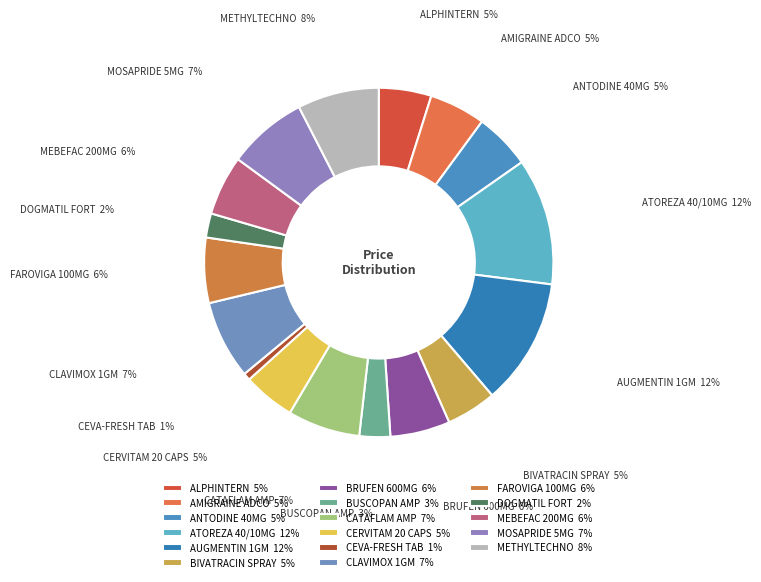

Is there a majority slice in this chart?

No